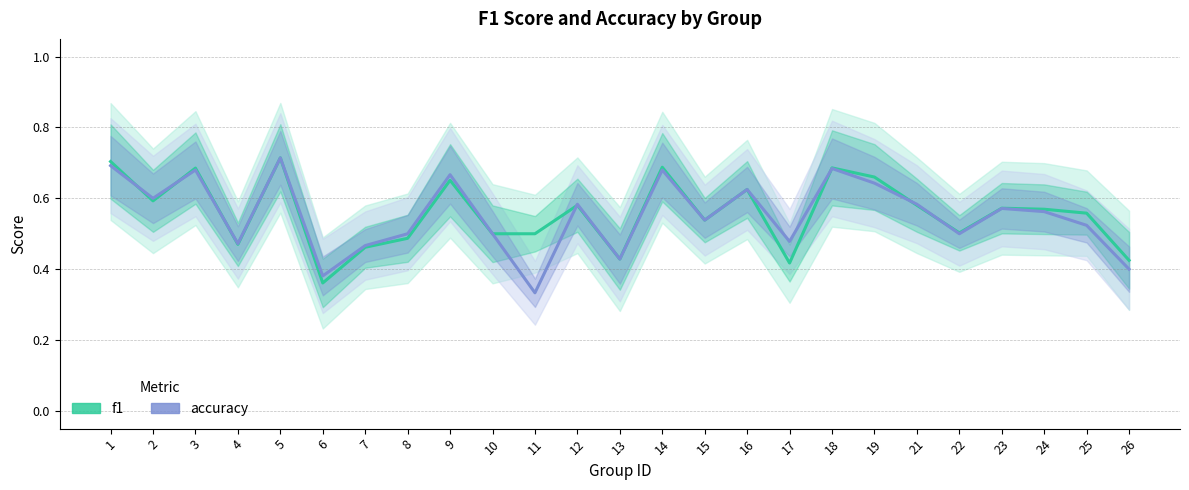

What is the difference between the maximum and minimum values in the f1 series?

0.4